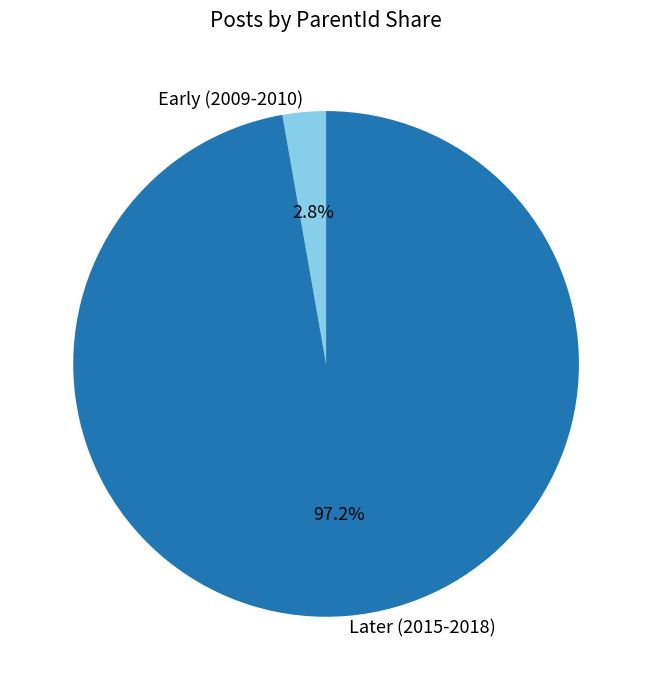

To the nearest percent, what is the difference between the largest and smallest slice percentages?

94%